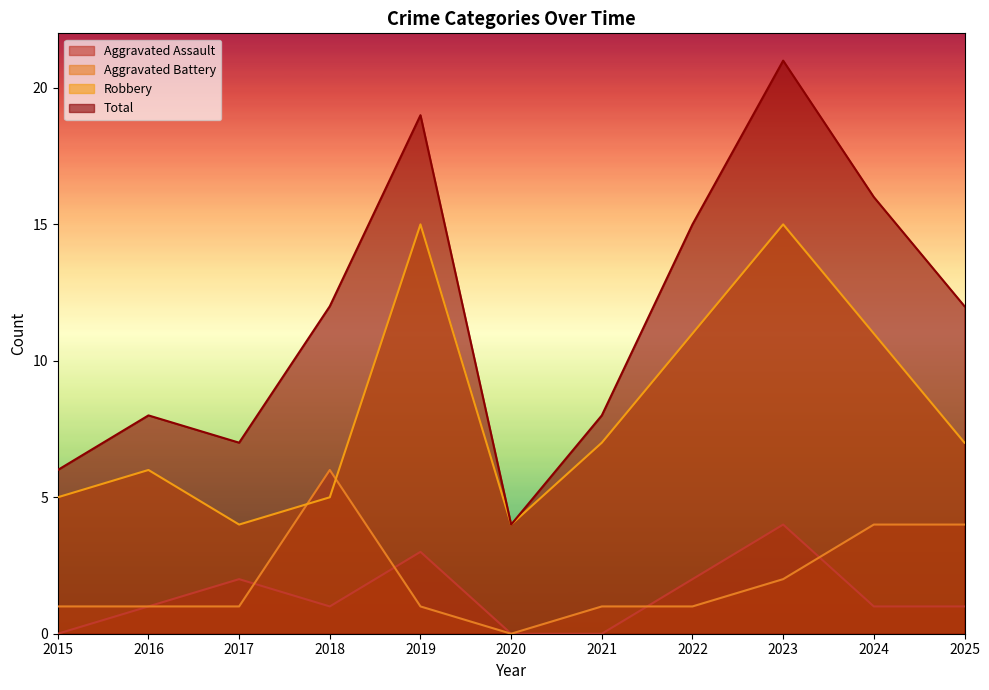

The value of Robbery at 2022 is 5. True or false?

False